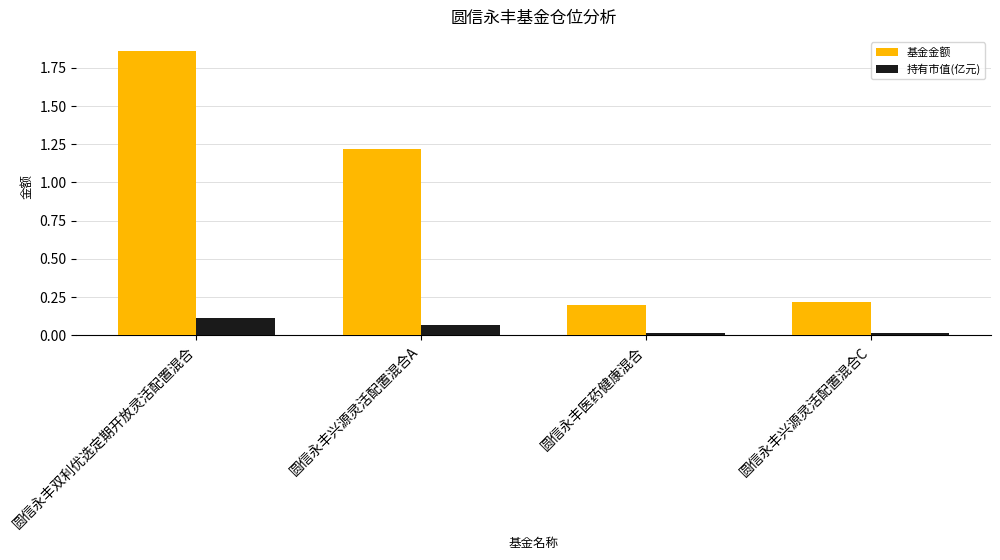

At which label does 基金金额 first exceed 1?

圆信永丰双利优选定期开放灵活配置混合